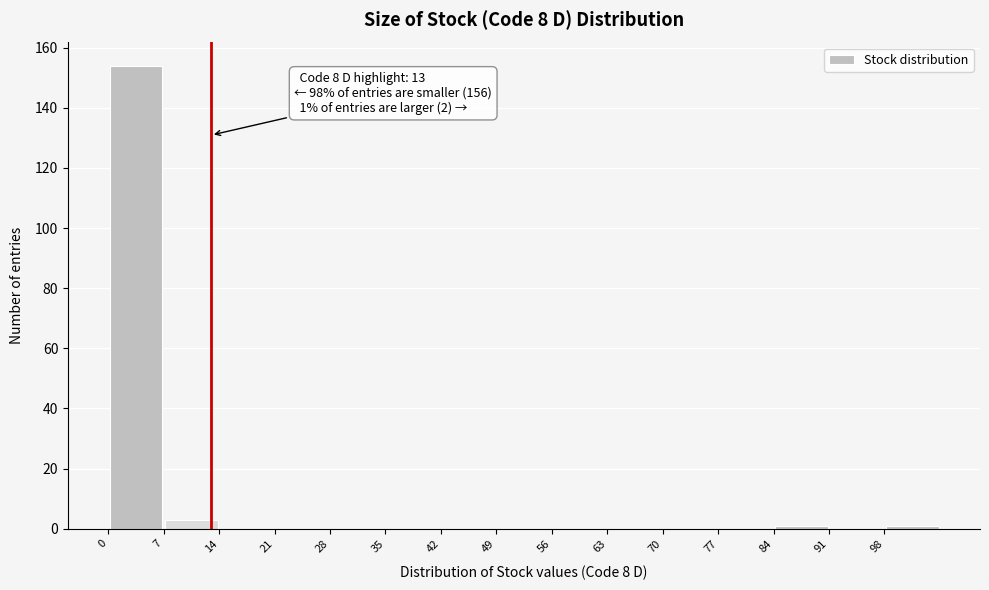

Which range on the x-axis has the tallest bar?

0 to 7